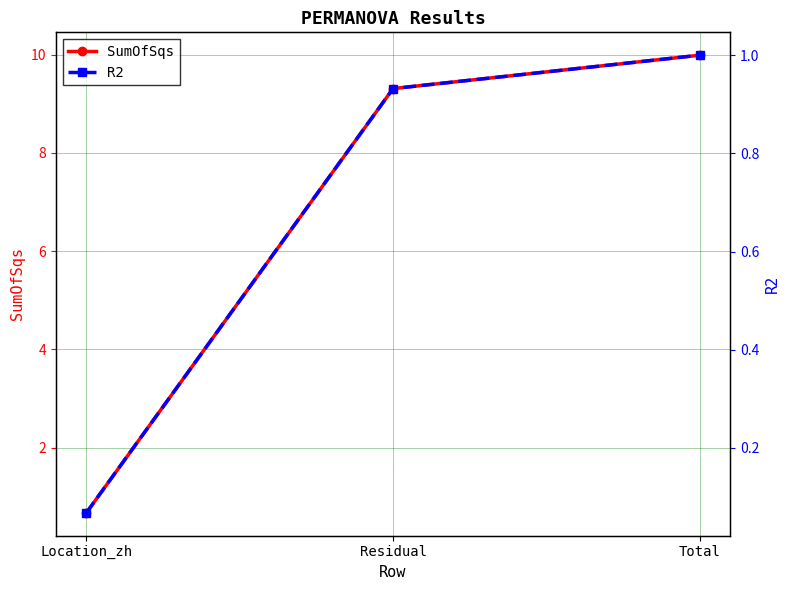

At which label is SumOfSqs closest to 5?

Residual